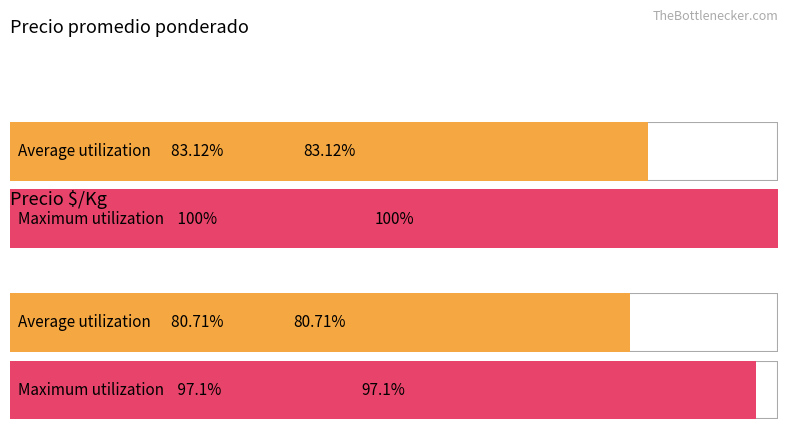

True or false: Precio promedio ponderado has a value of 35079 at 26000.

False